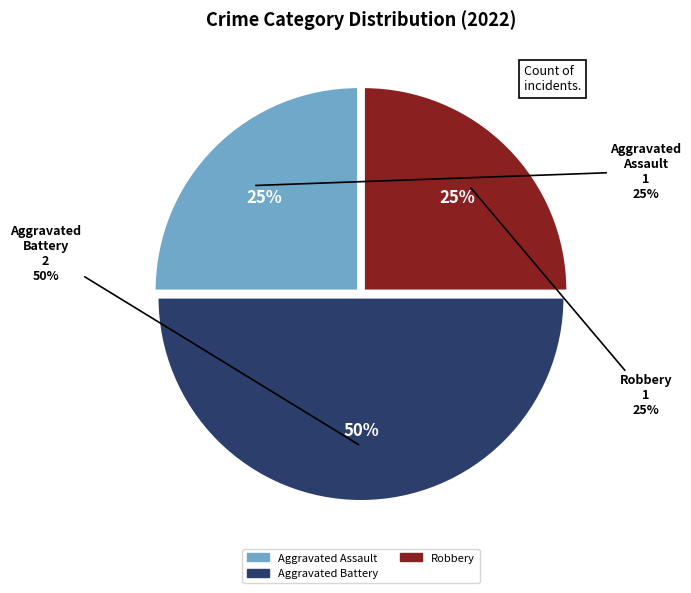

What percentage is the Aggravated Assault slice, to the nearest percent?

25%